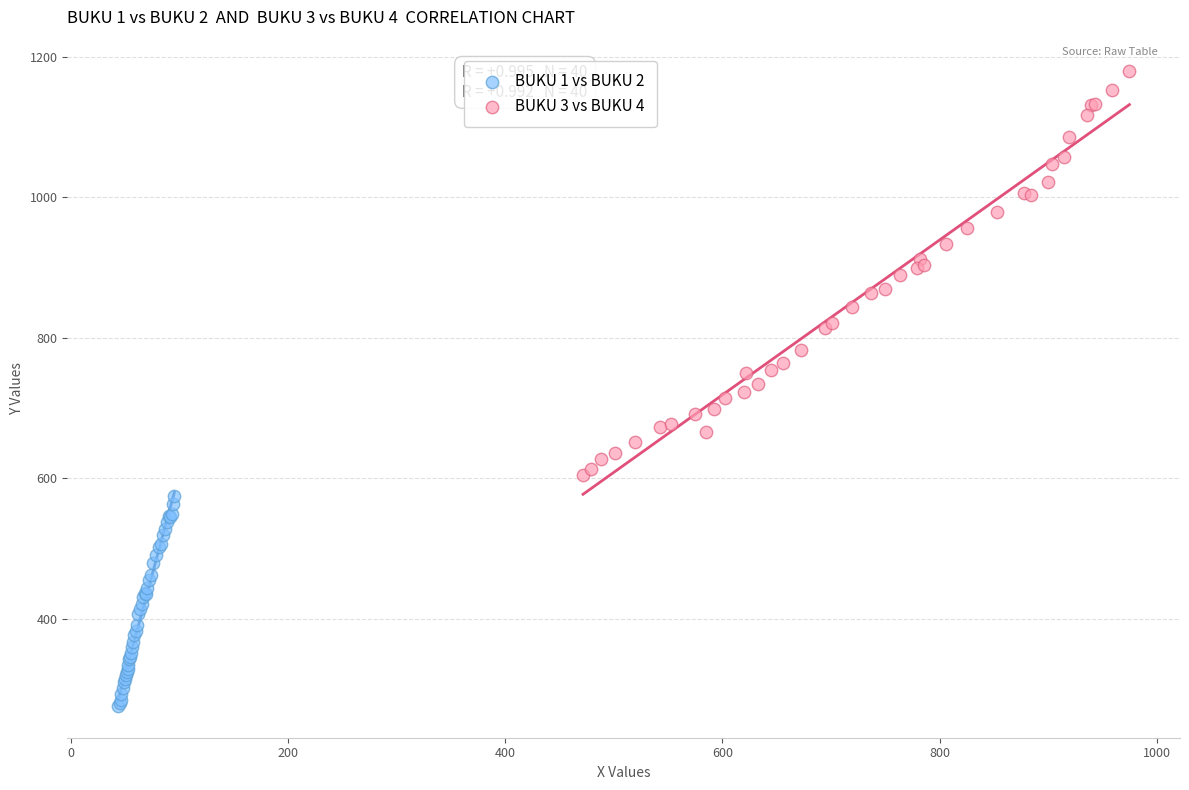

Which series contains the lowest Y value?

BUKU 1 vs BUKU 2